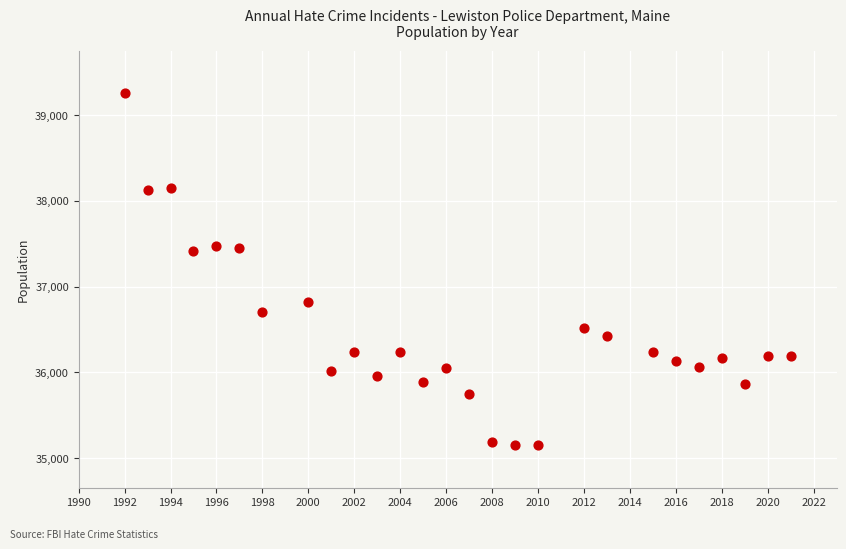

What is the range of X values (max minus min)?

29